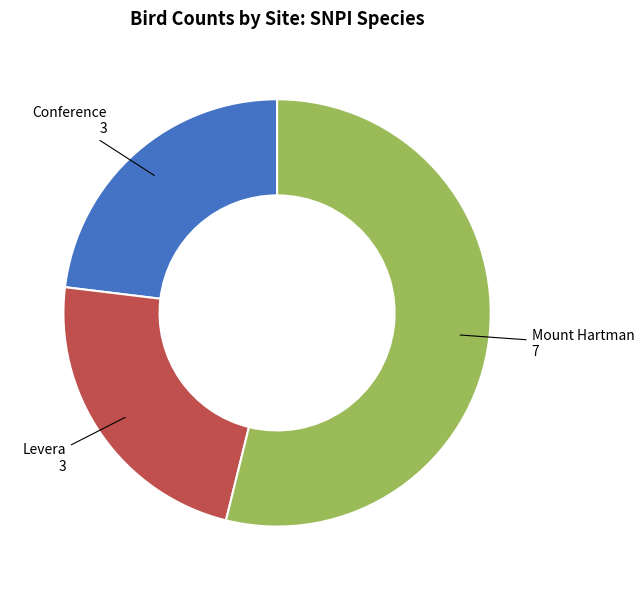

Is there any slice that represents more than half of the pie?

Yes